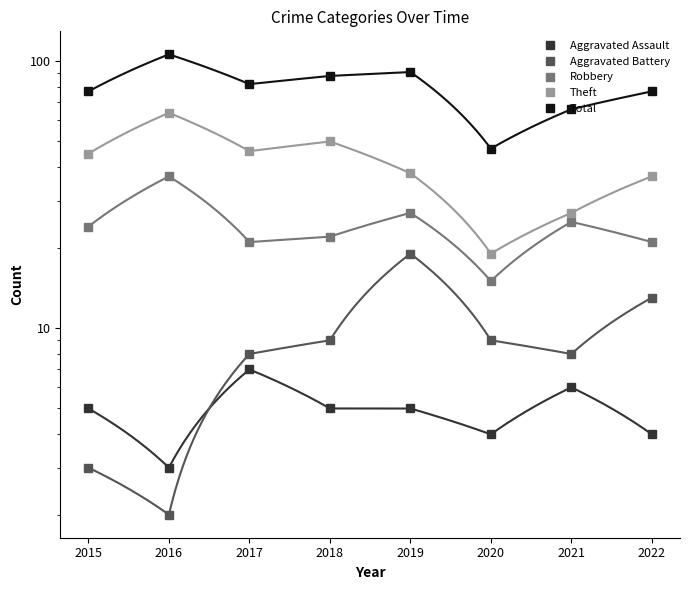

Count the number of categories in the chart.

8